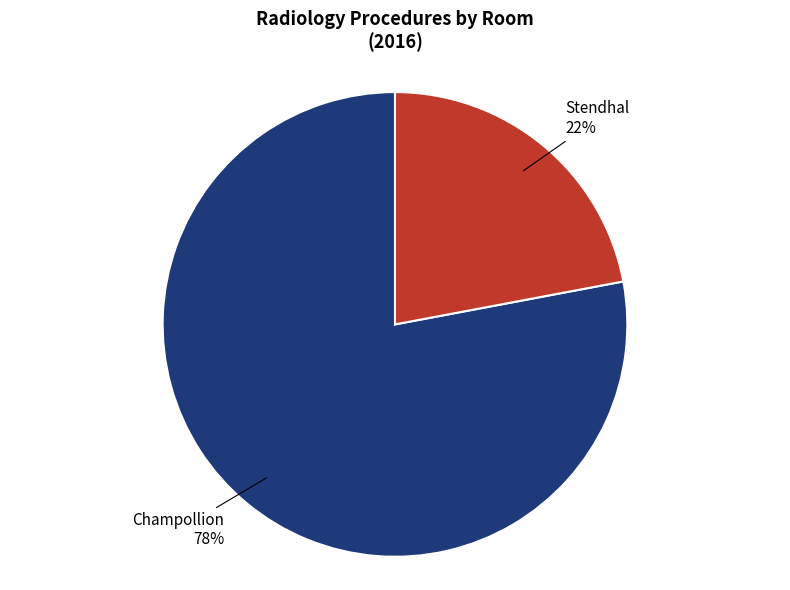

To the nearest percent, what is the average slice percentage?

50%